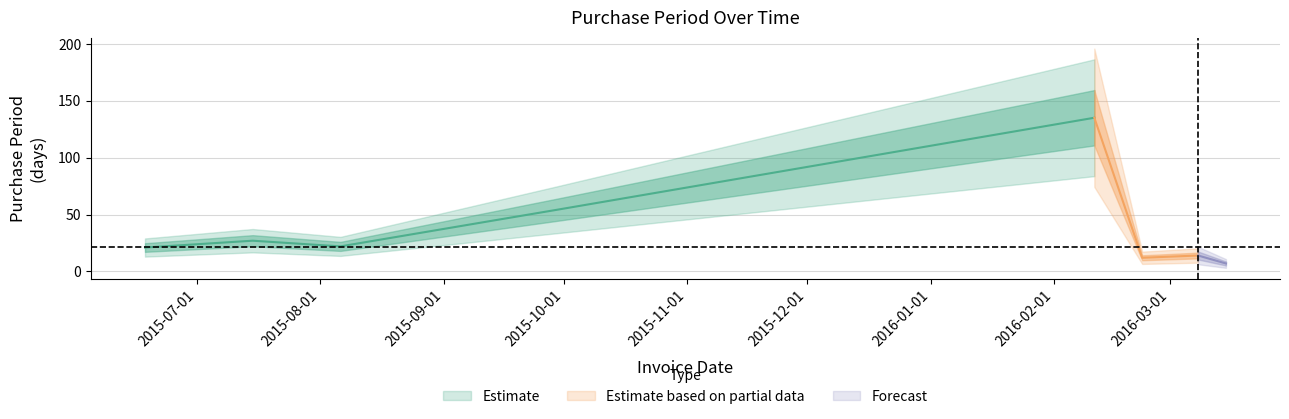

The chart shows a value of 71 at 2016-02-11. True or false?

False